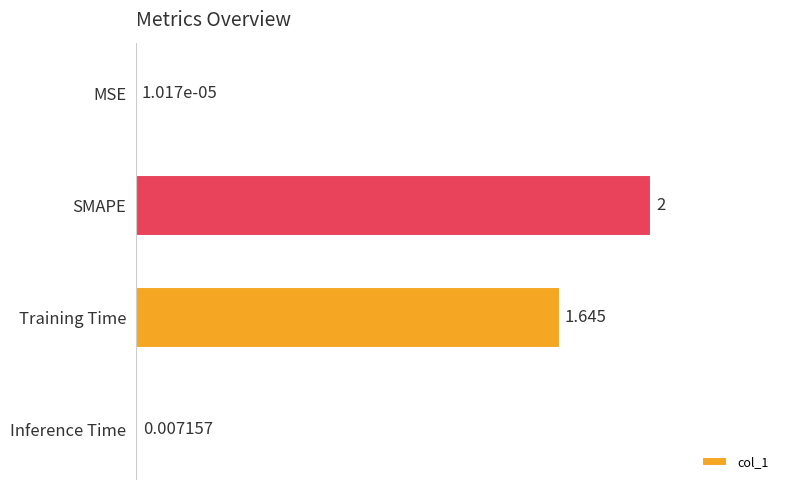

Which has a higher value, SMAPE or Inference Time?

SMAPE